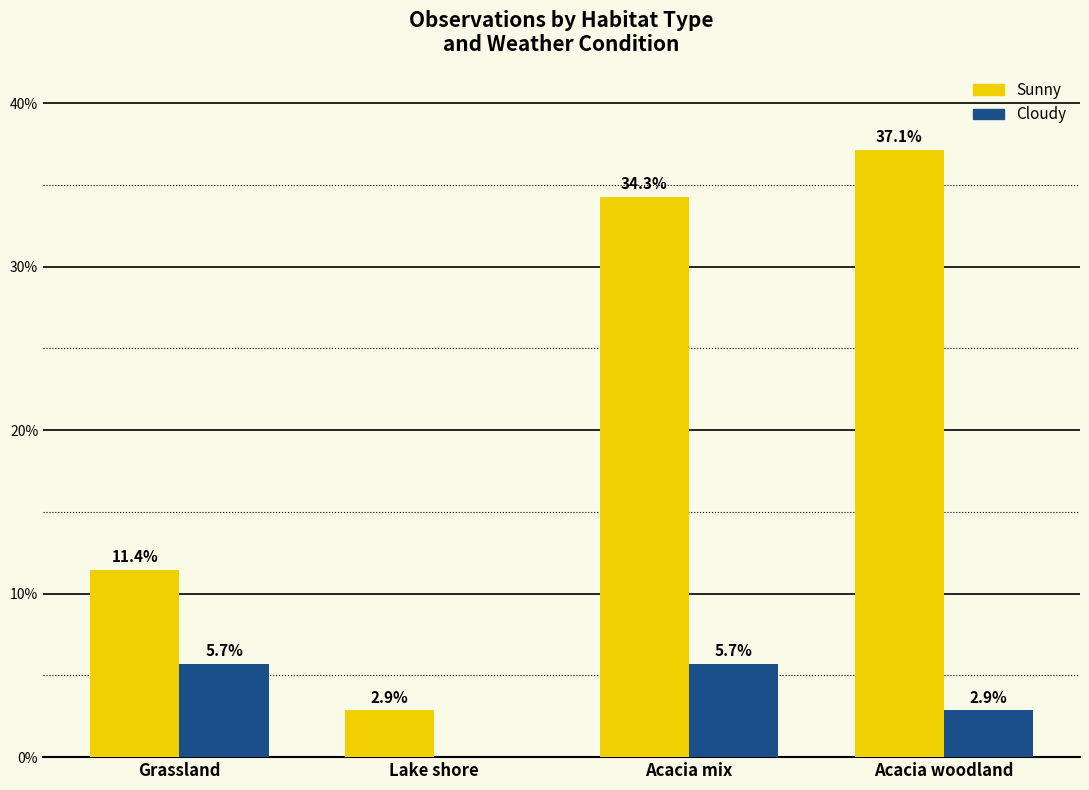

Are the bars horizontal?

No